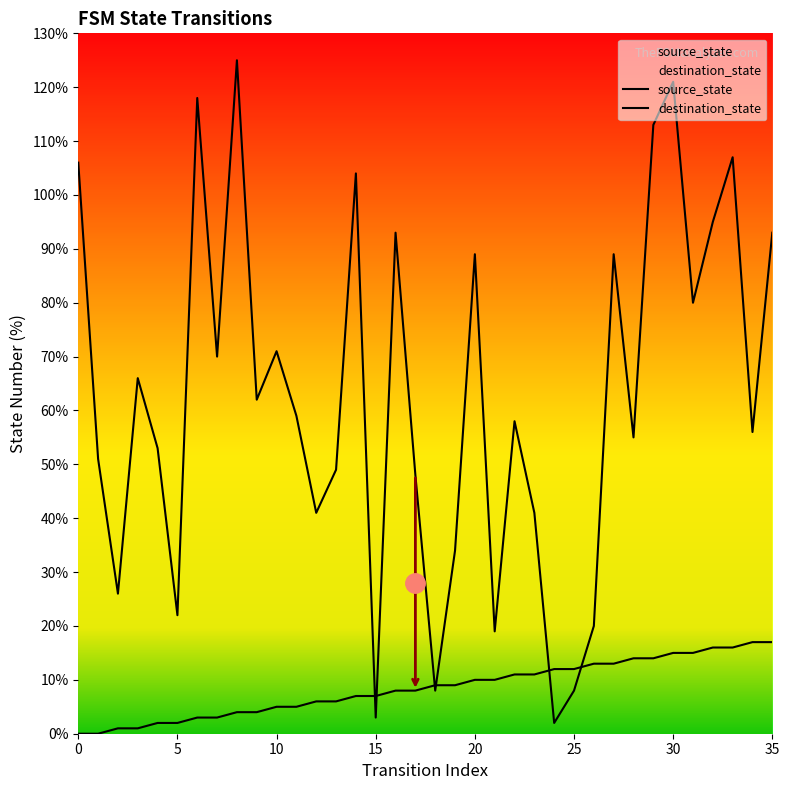

What is the maximum value for source_state?

17